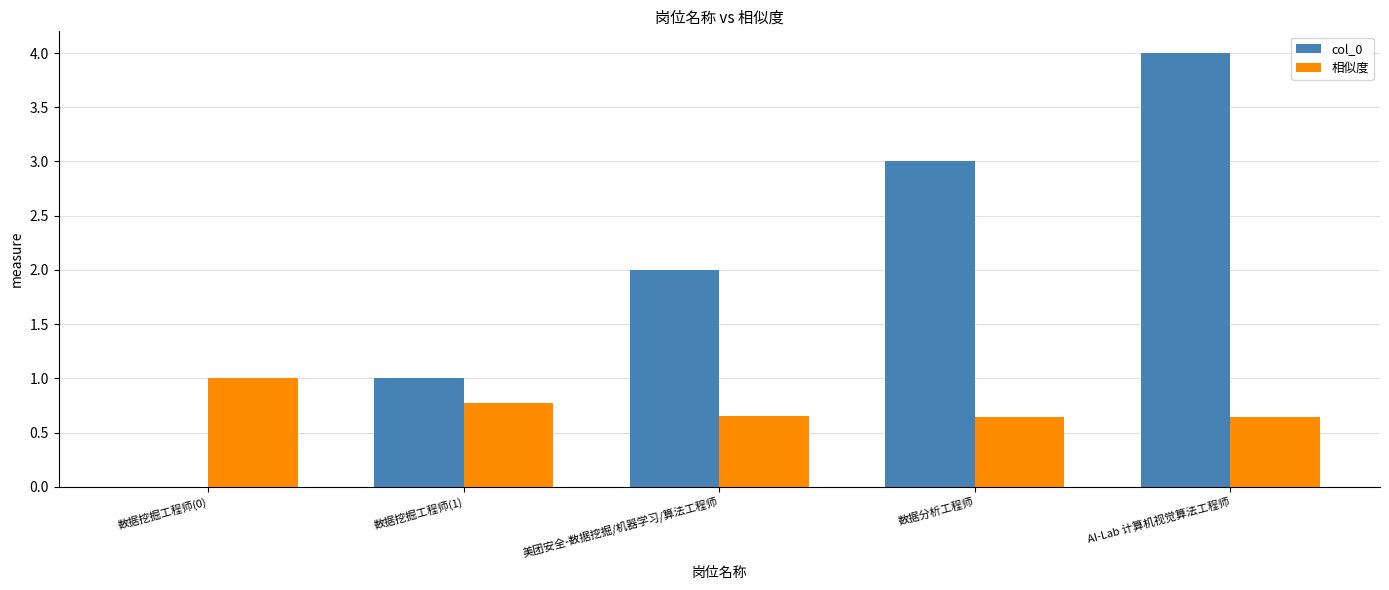

What is the total value across all series at AI-Lab 计算机视觉算法工程师?

4.6